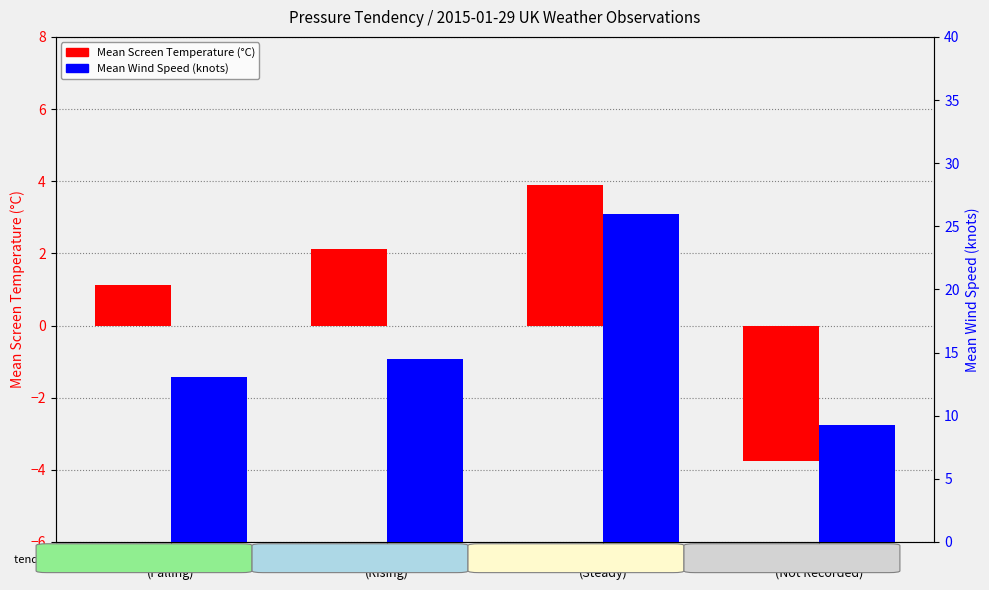

How many data points in Mean Screen Temperature (°C) are above 2?

2